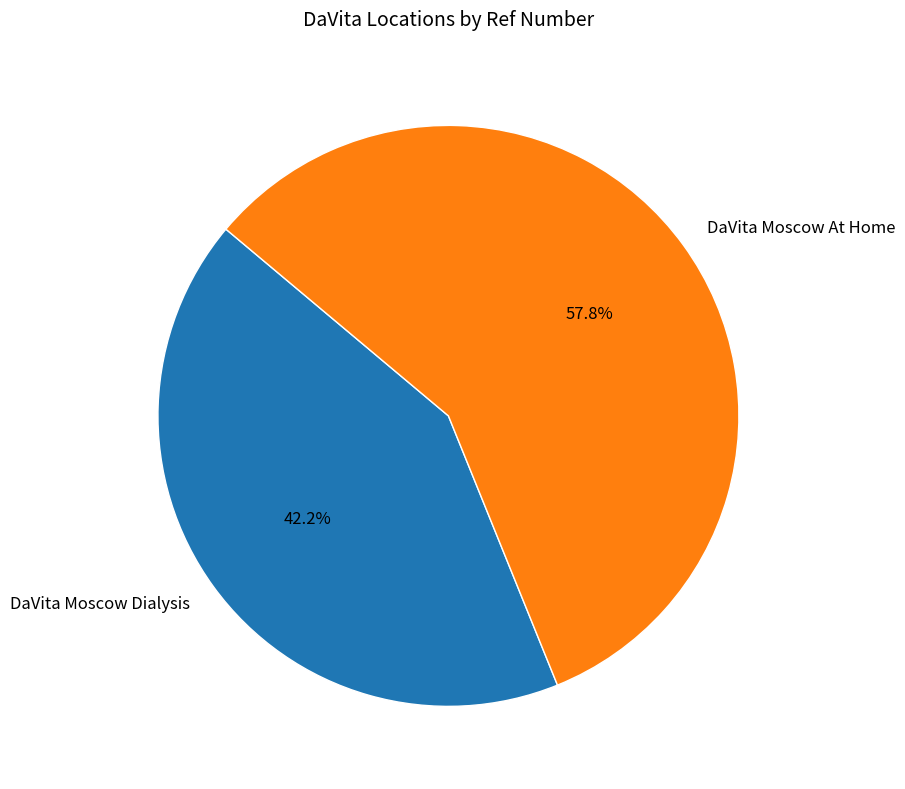

Do DaVita Moscow Dialysis and DaVita Moscow At Home together represent more than half of the pie?

Yes